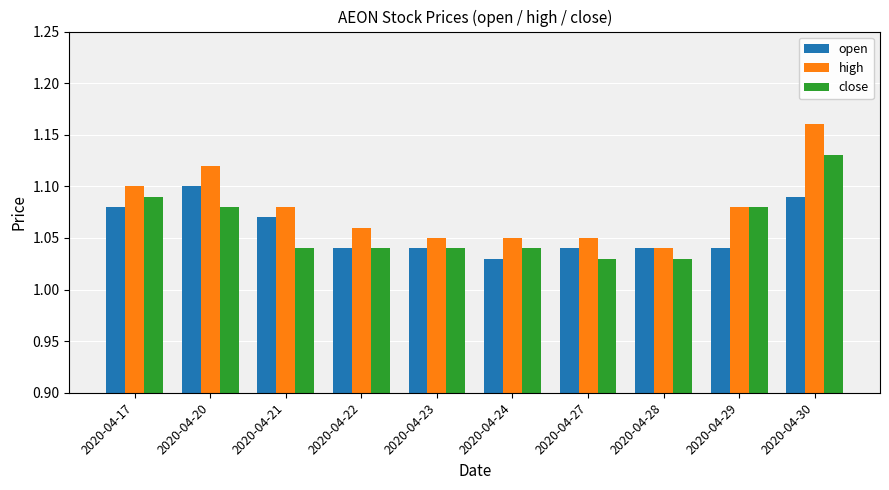

Which series has the largest range (max minus min)?

high